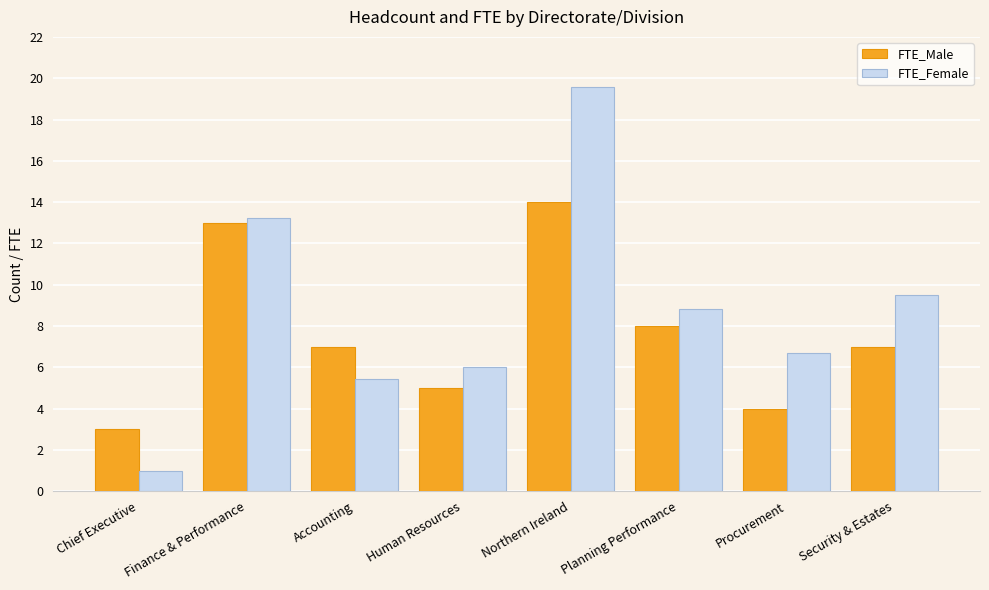

Reading left to right, extract all data points from this chart.

FTE_Male: Chief Executive=3.0	Finance & Performance=13.0	Accounting=7.0	Human Resources=5.0	Northern Ireland=14.0	Planning Performance=8.0	Procurement=4.0	Security & Estates=7.0
FTE_Female: Chief Executive=1.0	Finance & Performance=13.2	Accounting=5.4	Human Resources=6.0	Northern Ireland=19.6	Planning Performance=8.8	Procurement=6.7	Security & Estates=9.5